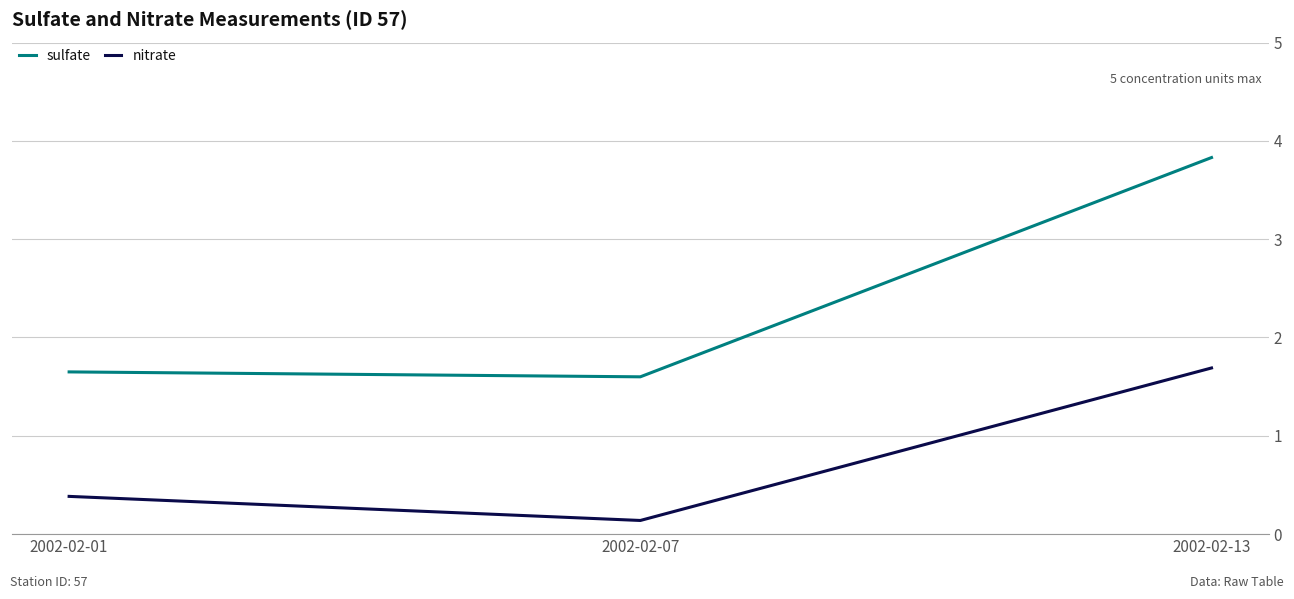

What is the total value across all series at 2002-02-01?

2.0